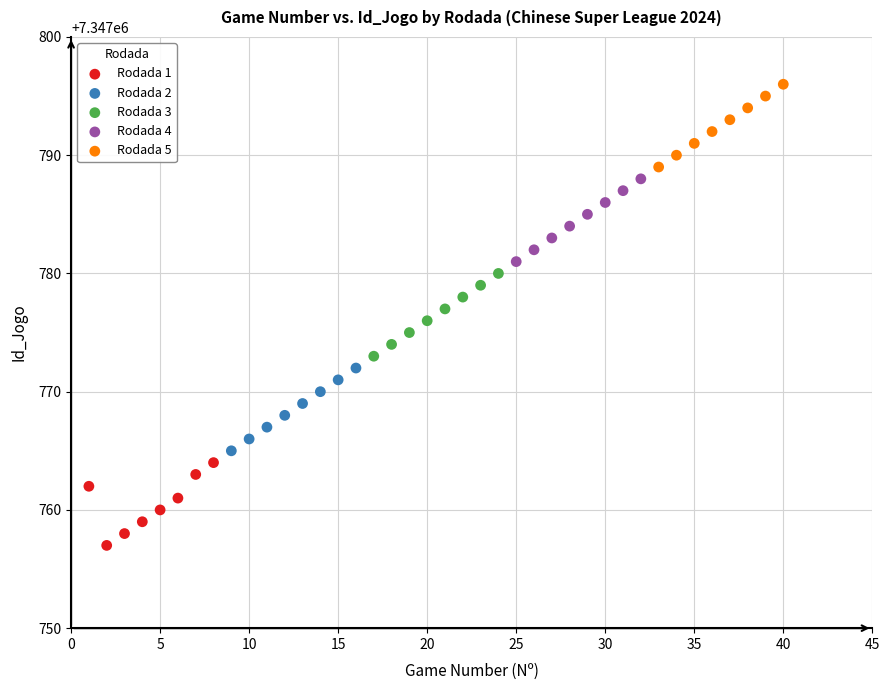

Which series contains the lowest Y value?

Rodada 1